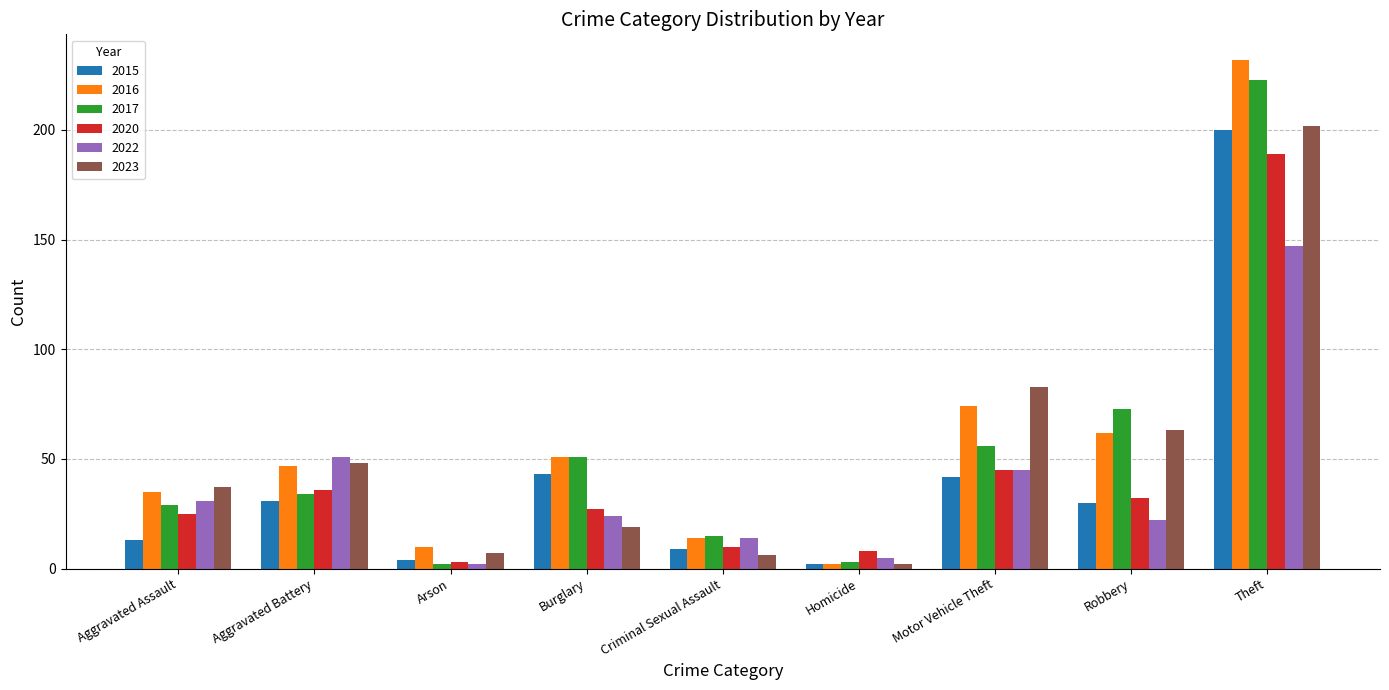

What is the spread (max minus min) of values at Motor Vehicle Theft?

41